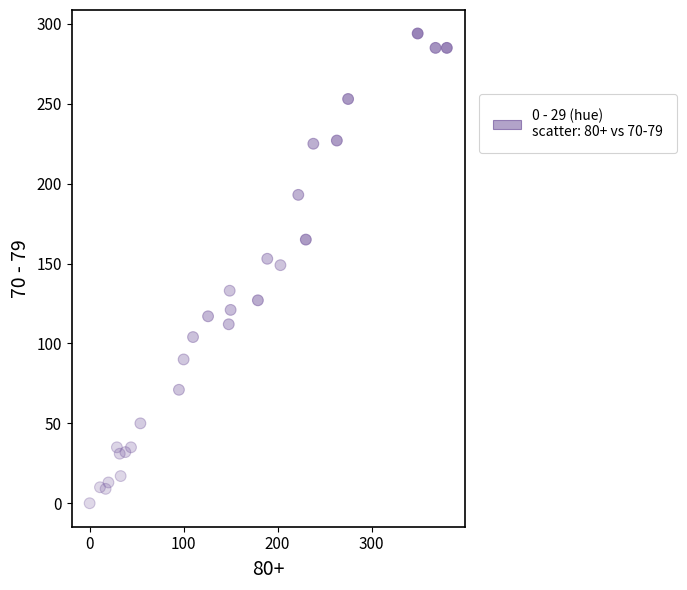

What is the range of X values (max minus min)?

380